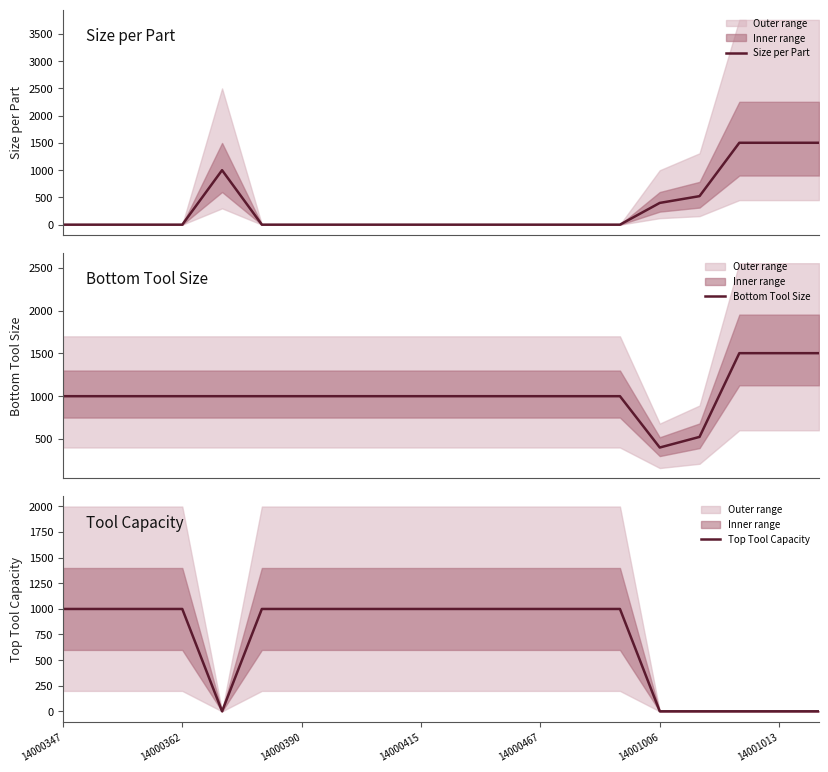

Does the chart display data point markers on the line(s)?

No